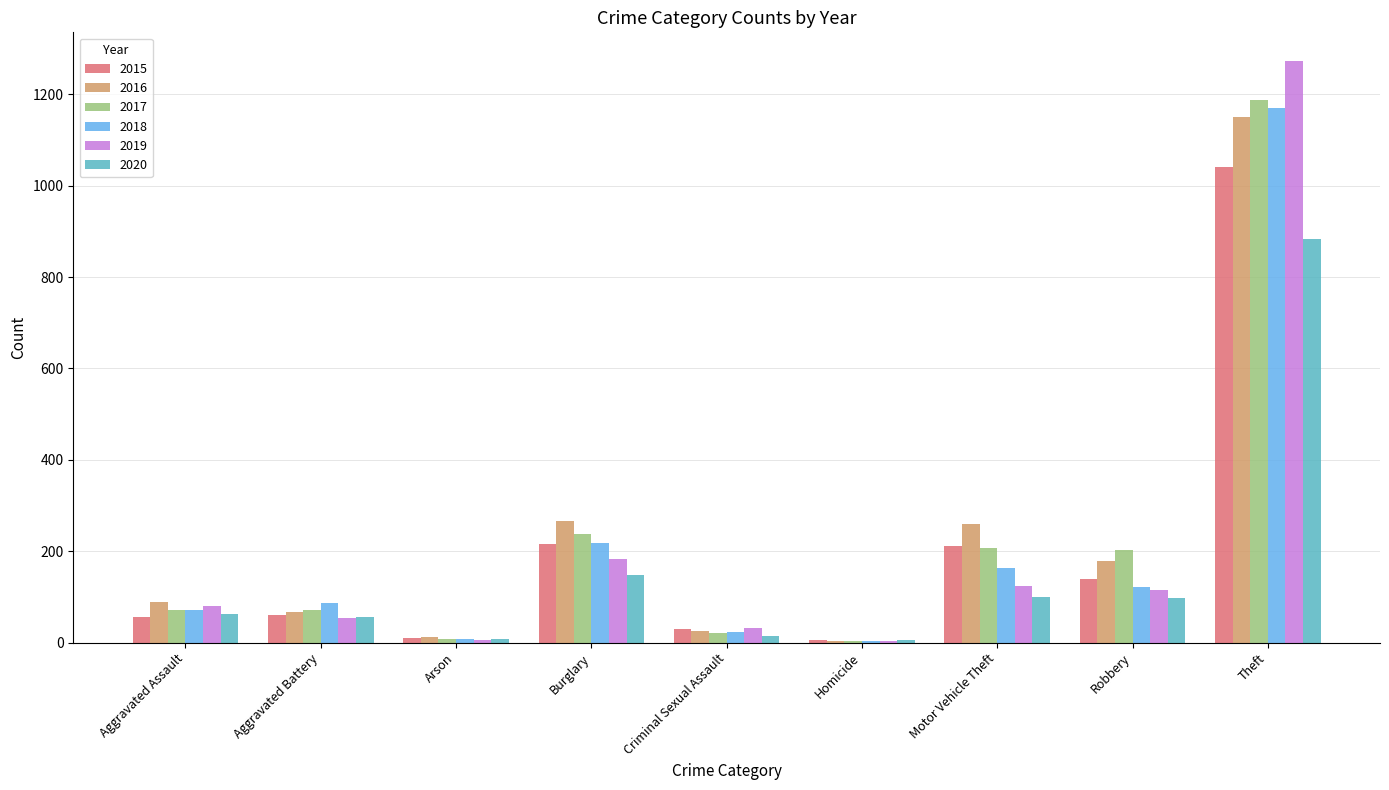

At which category is the sum across all series the highest?

Theft